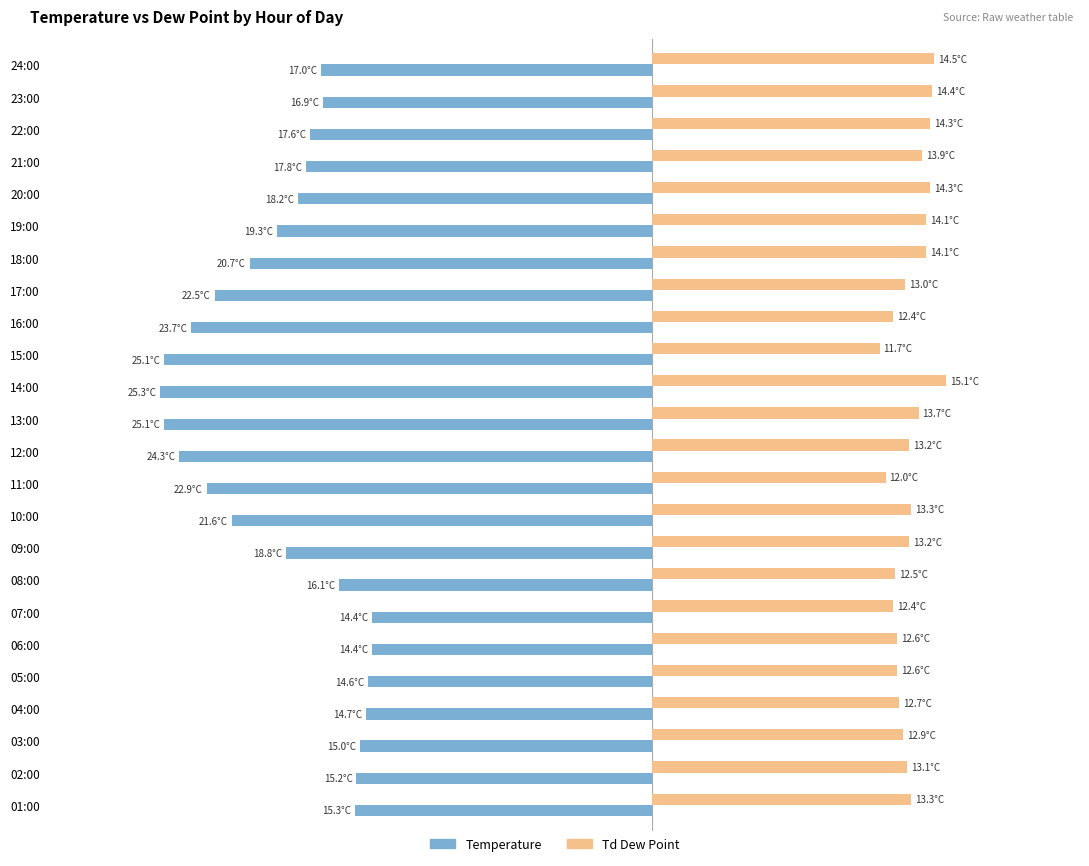

Rank the series by their maximum value, from highest to lowest.

Td Dew Point, Temperature